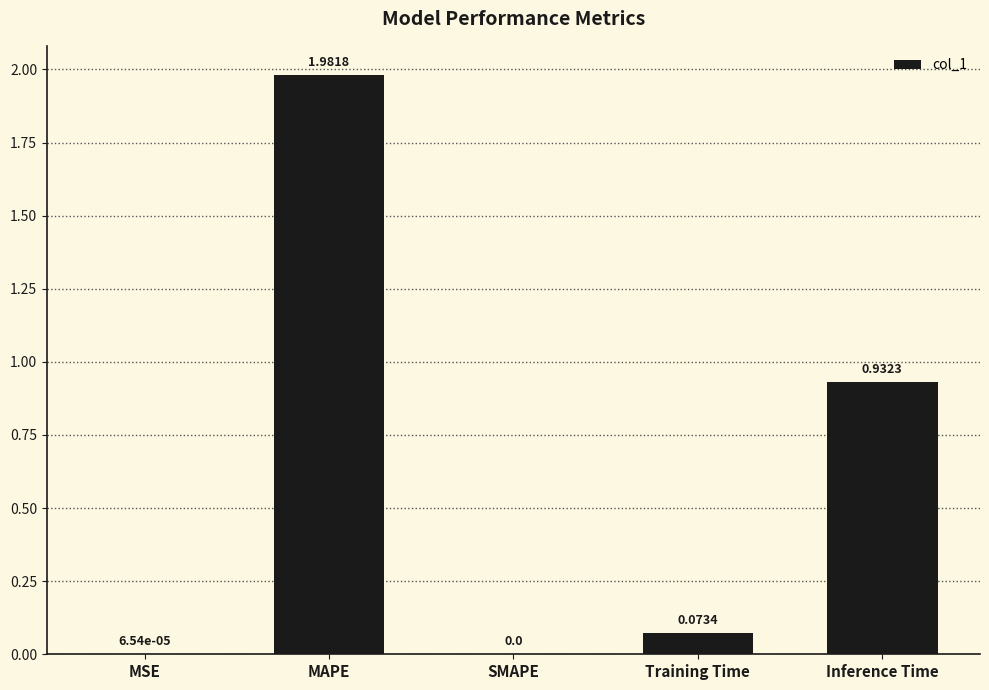

Where is the data nearest to the value 0?

SMAPE